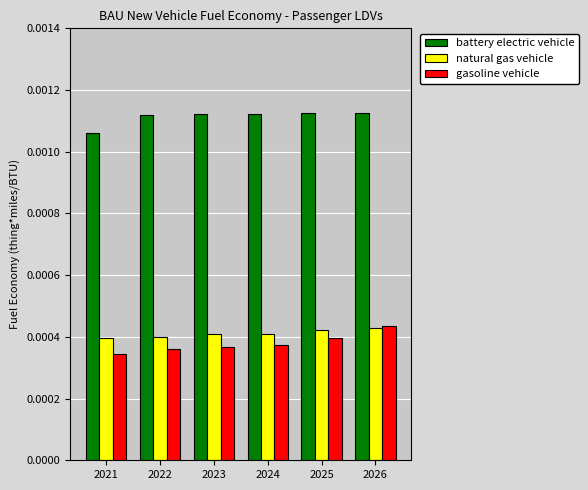

At which category is the sum across all series the highest?

2026